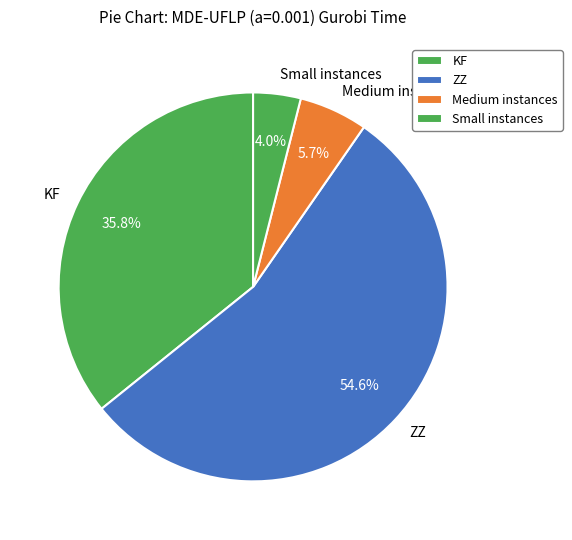

Does any single category account for the majority?

Yes